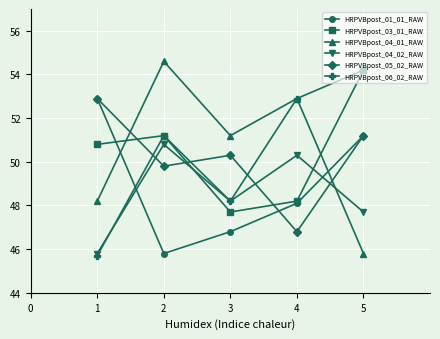

What is the difference between the second highest and second lowest values in the HRPVBpost_01_01_RAW series?

4.4